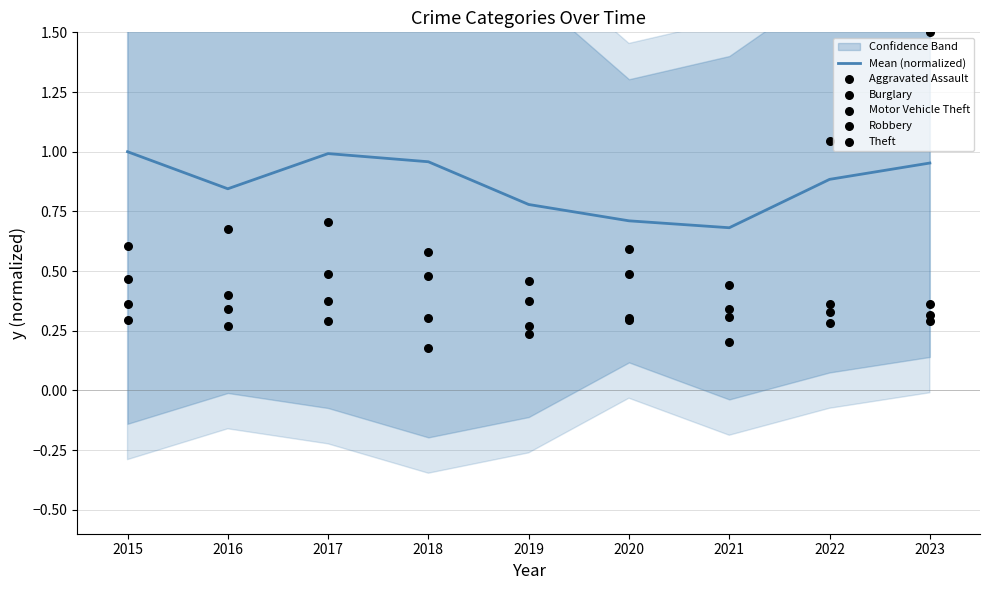

Which series has the largest Y range (max minus min)?

Theft